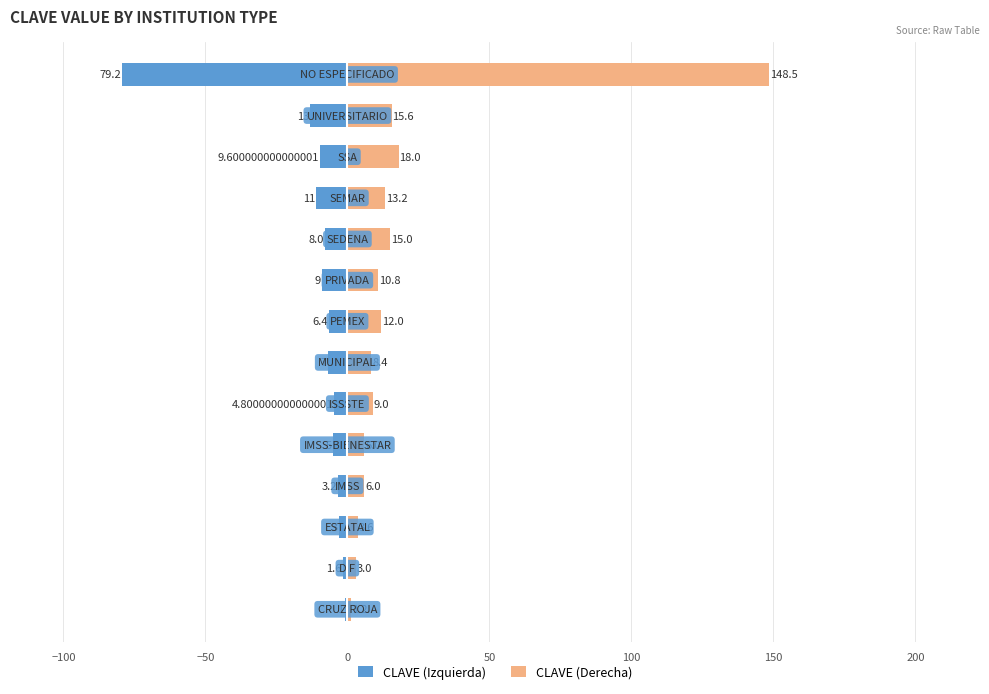

What is the difference between the second highest and minimum values in the CLAVE (Izquierda) series?

77.6